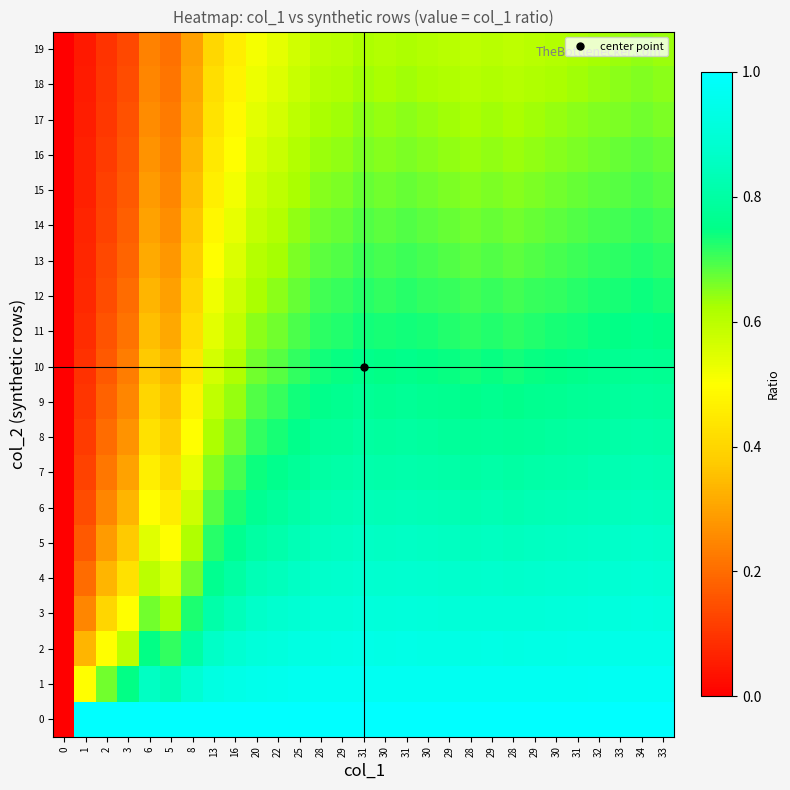

How many series are shown in this chart?

20